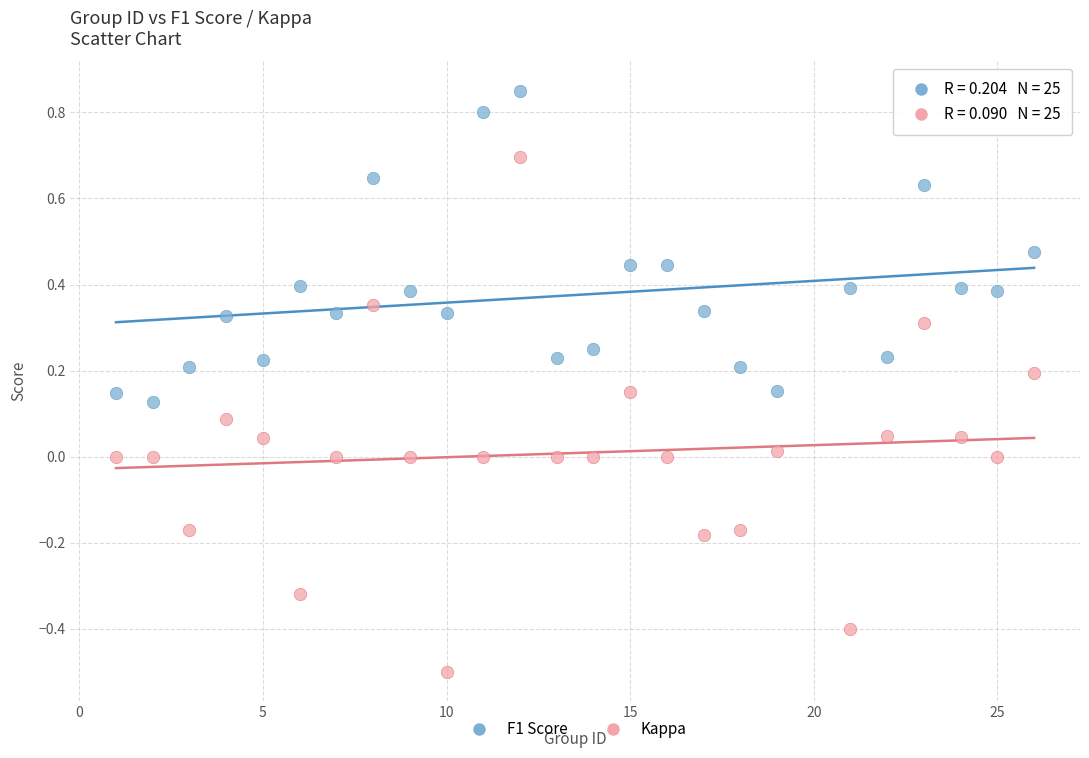

Which series contains the highest Y value?

F1 Score